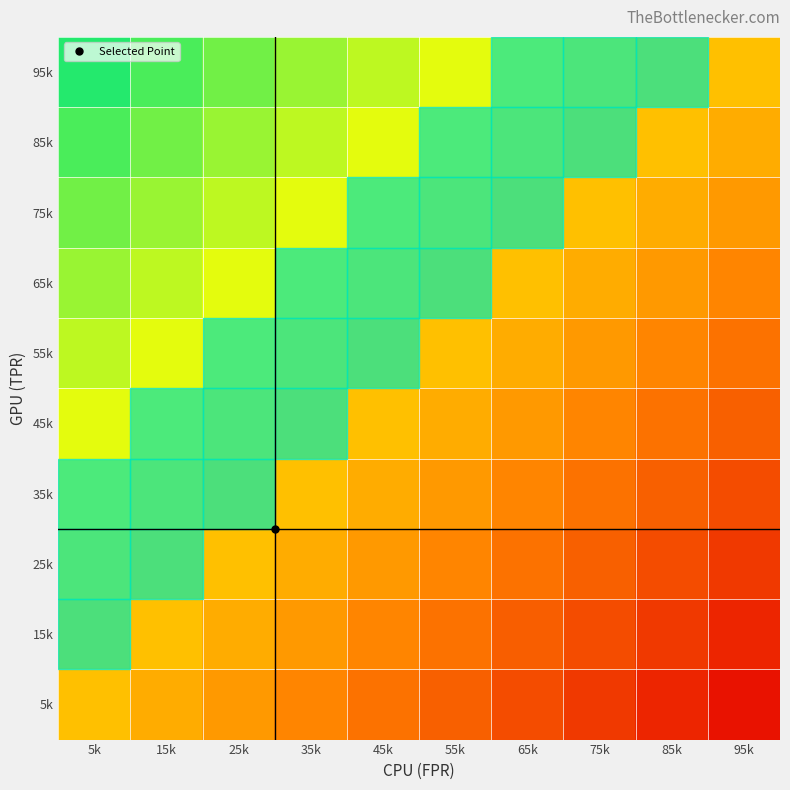

Count the number of data series in this chart.

10